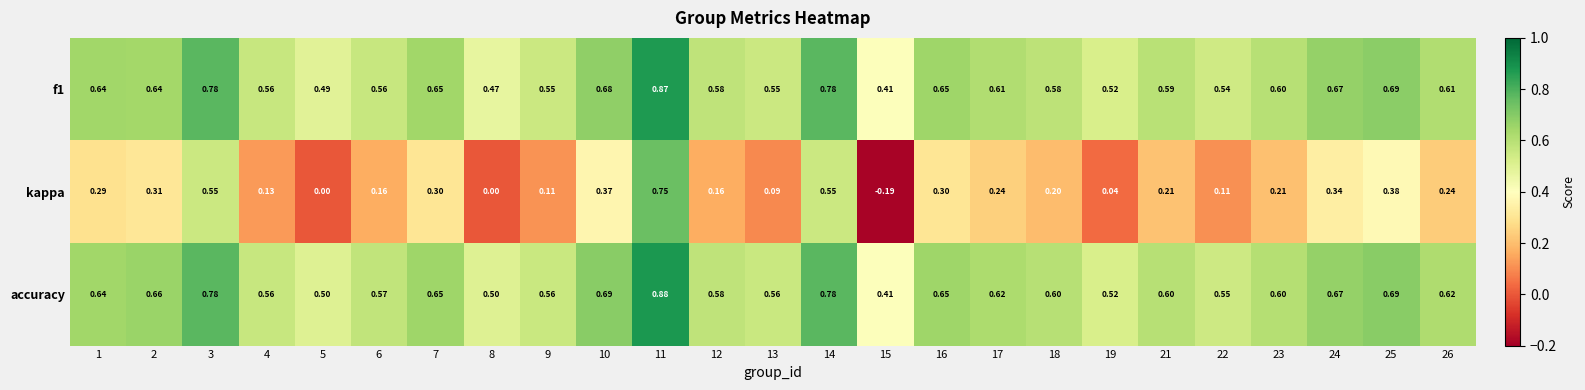

Which series has the largest total across all categories?

accuracy